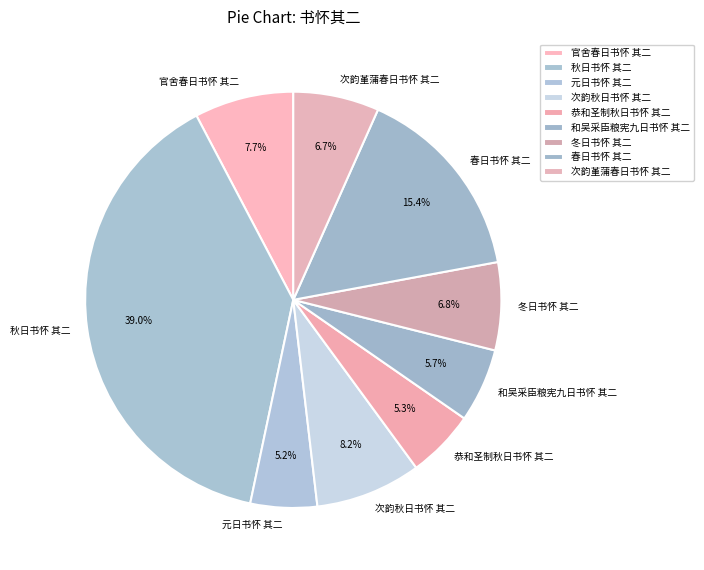

Count the number of slices in the pie.

9